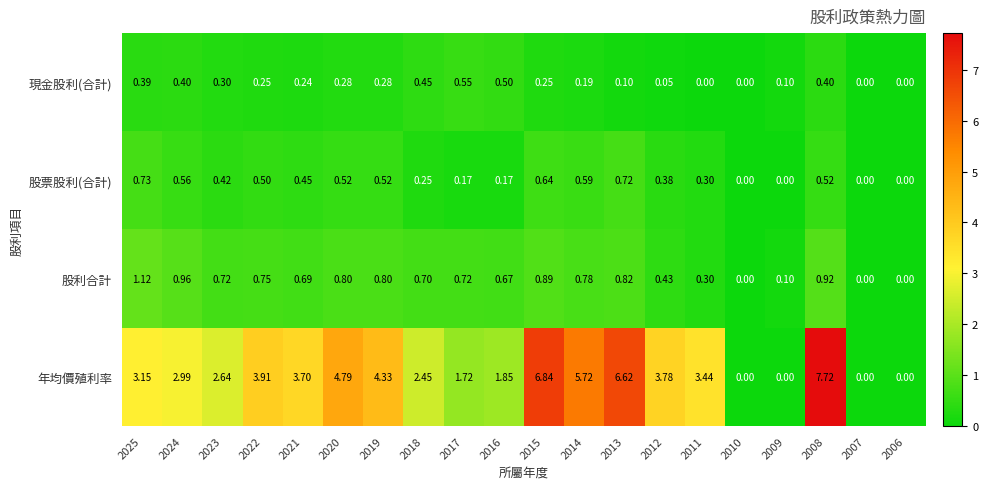

At 2015, list the series in order from smallest to largest.

現金股利(合計), 股票股利(合計), 股利合計, 年均價殖利率